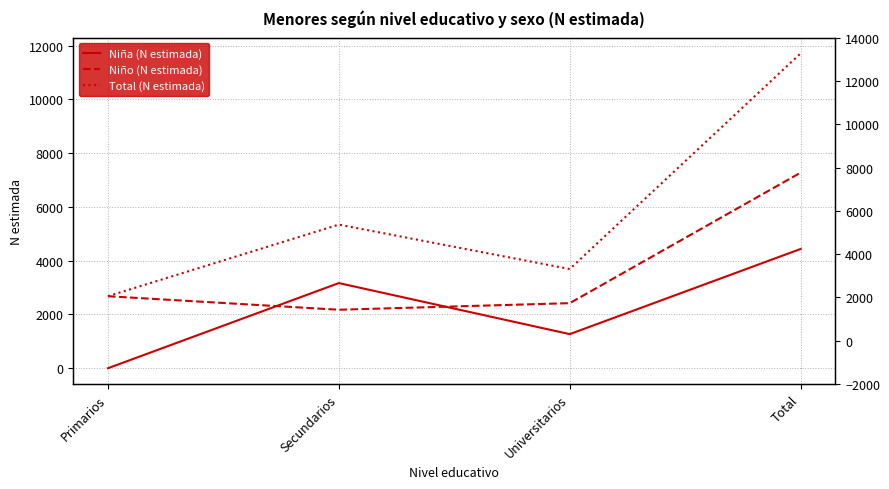

What is the total value across all series at Total?

23426